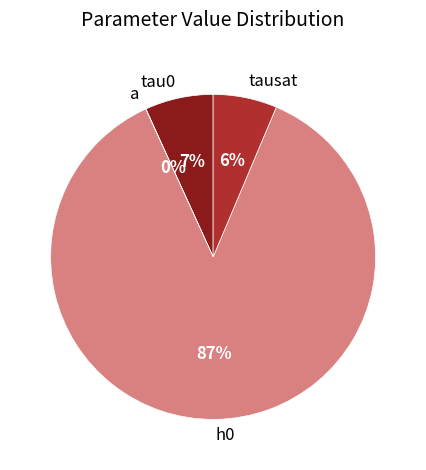

Which category has the smallest portion of the pie?

a